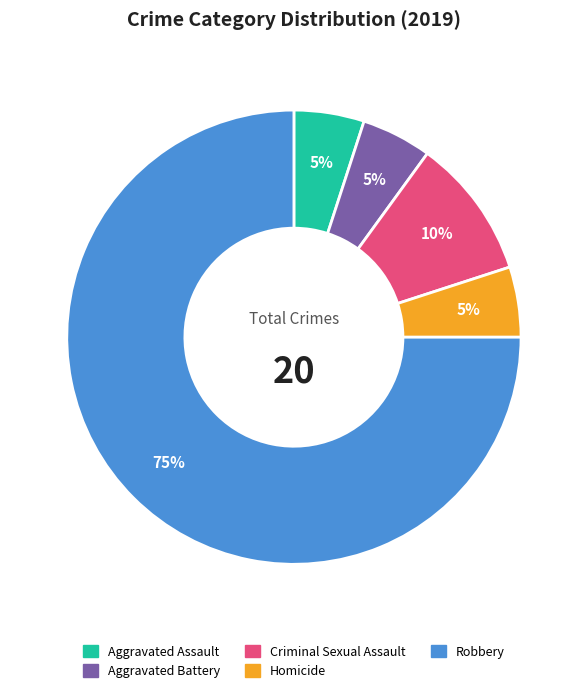

Does Homicide account for over 50% of the chart?

No